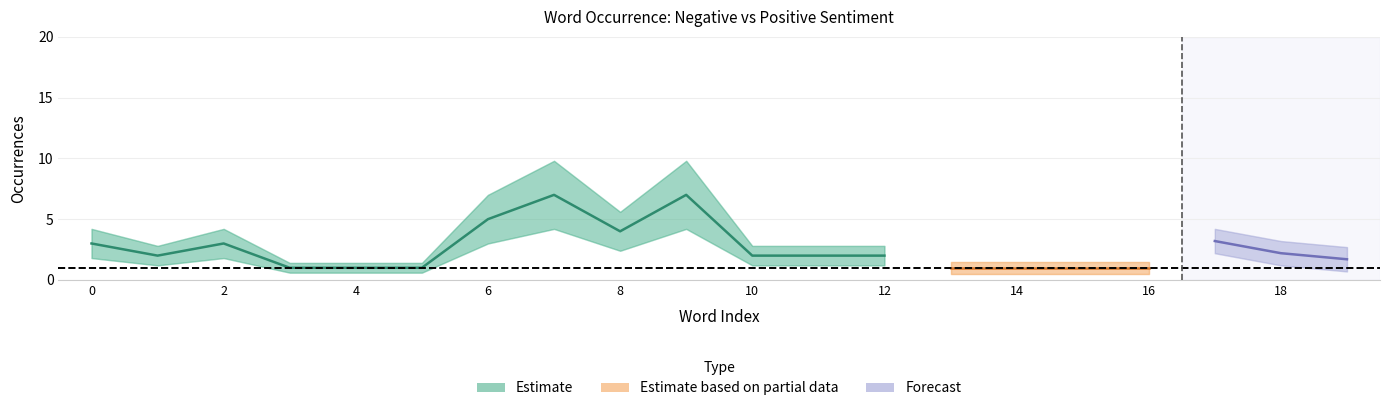

The value of total_occurences_pos at 18 is 5. True or false?

False